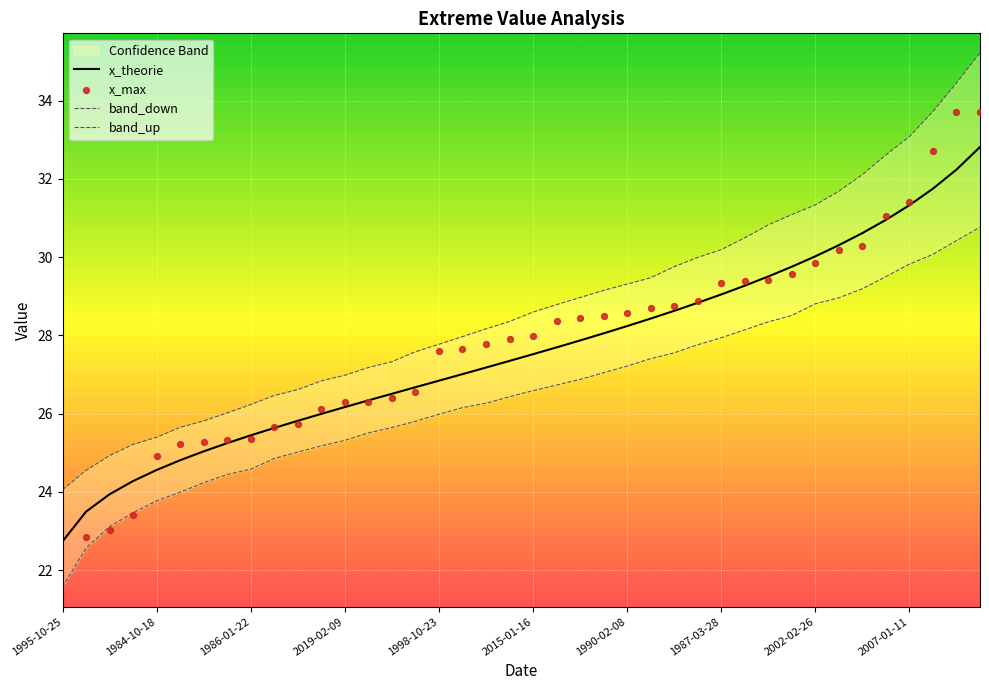

True or false: x_theorie has a value of 28.2 at 1990-02-08.

True